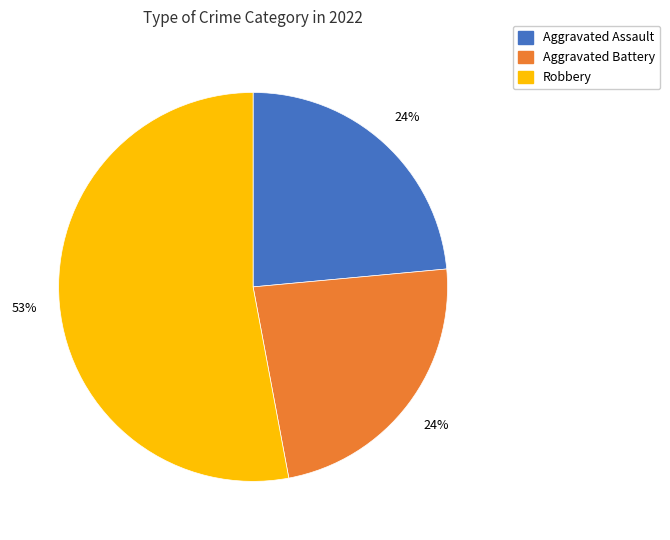

What is the largest slice in the pie chart?

Robbery